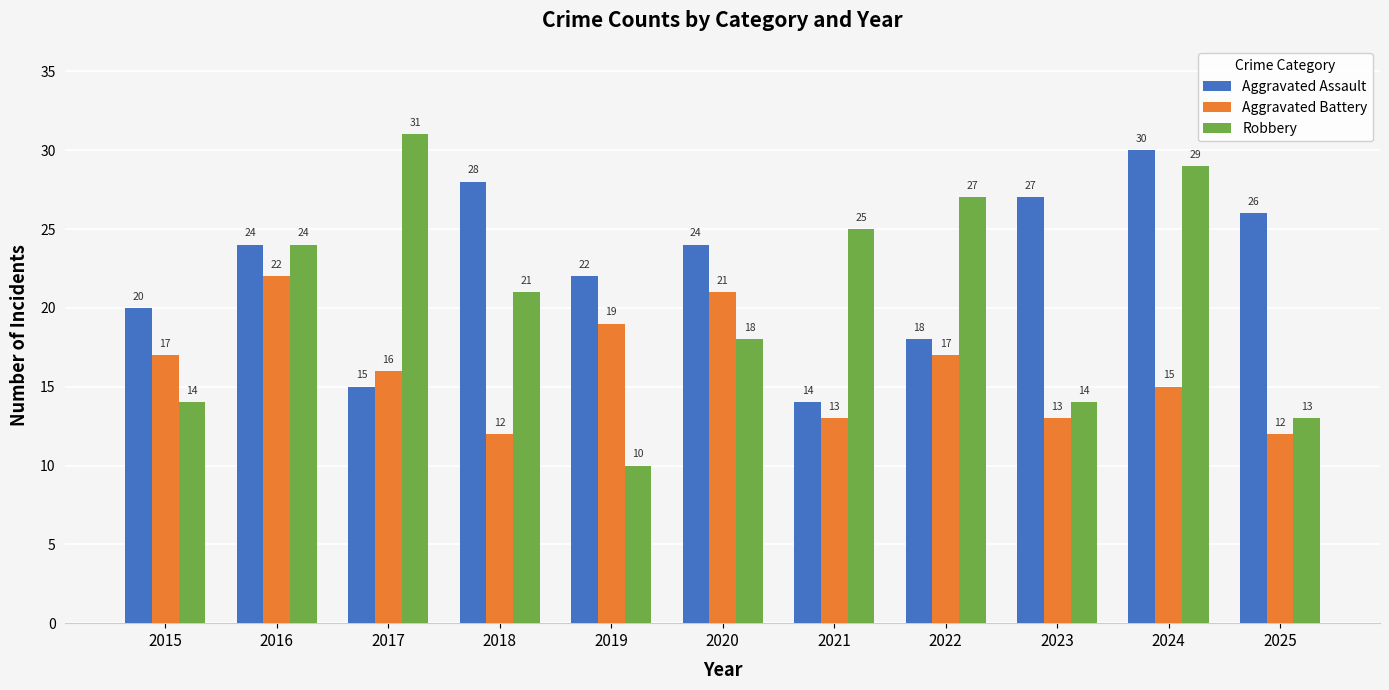

What is the approximate value of Aggravated Battery at 2023, to the nearest 5?

15